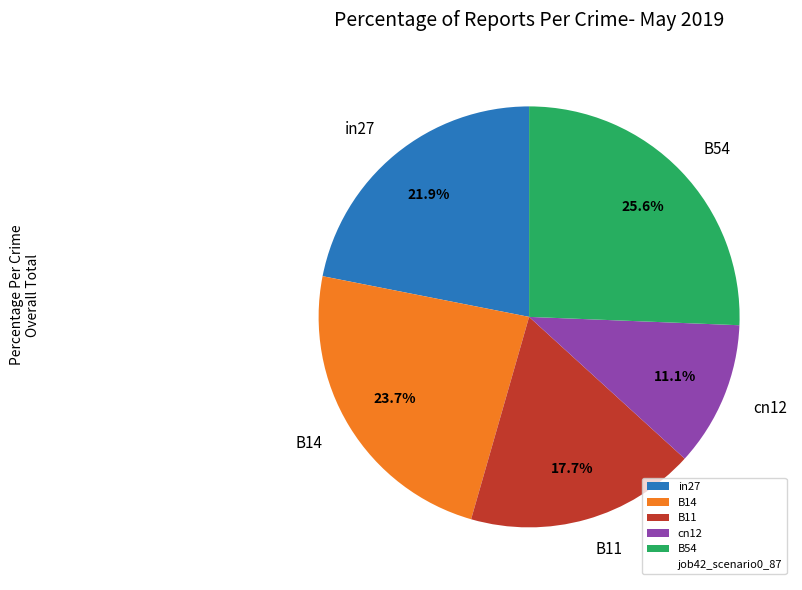

Does in27 account for over 50% of the chart?

No